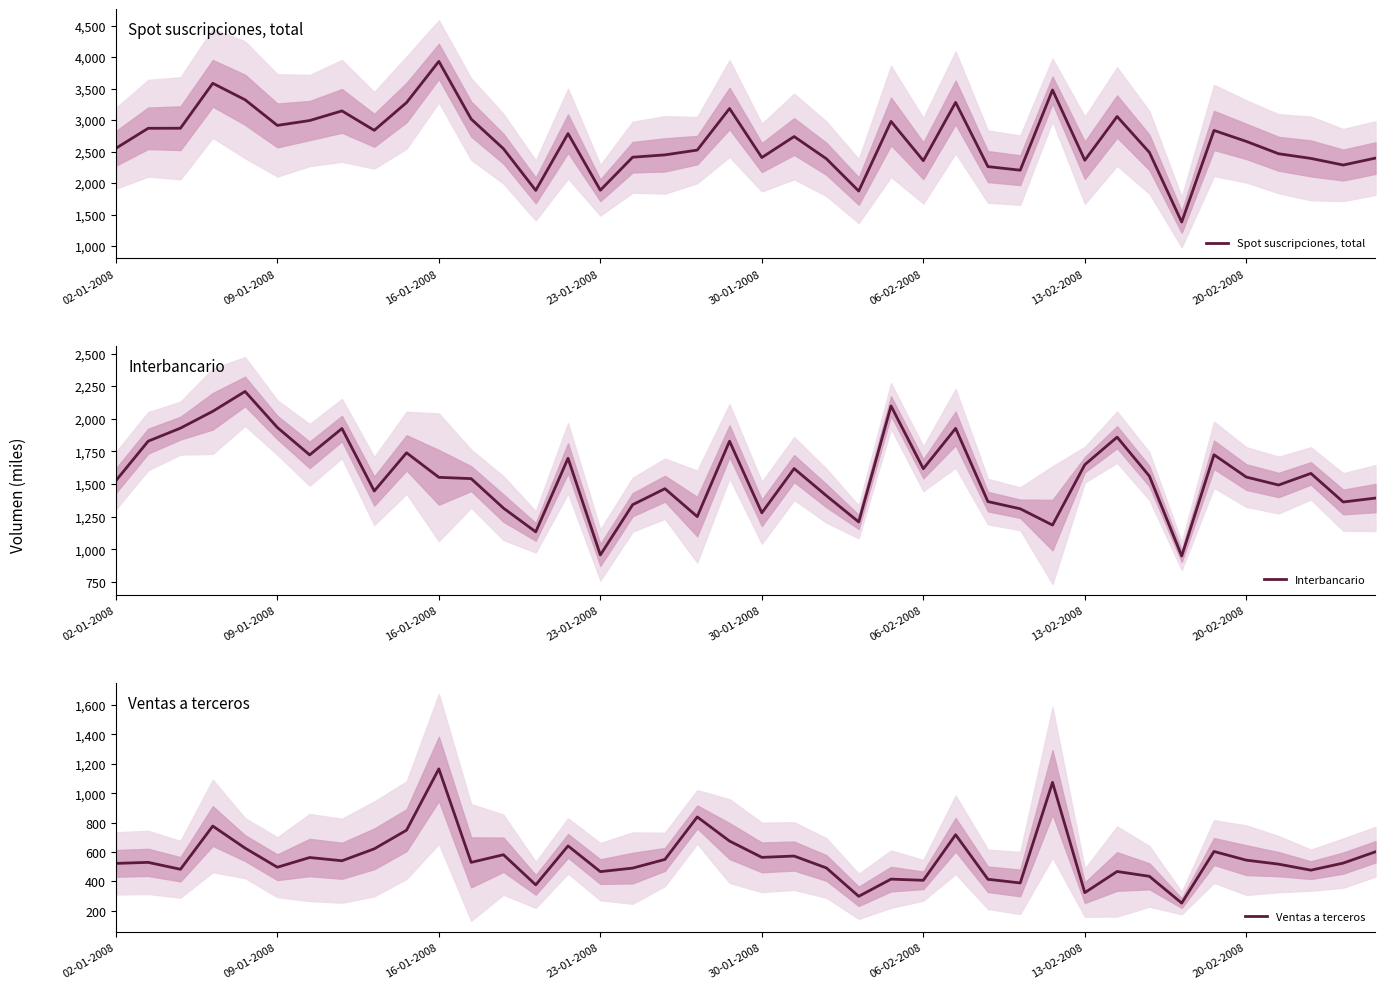

True or false: Interbancario has more than 1 points higher than both neighbors.

True